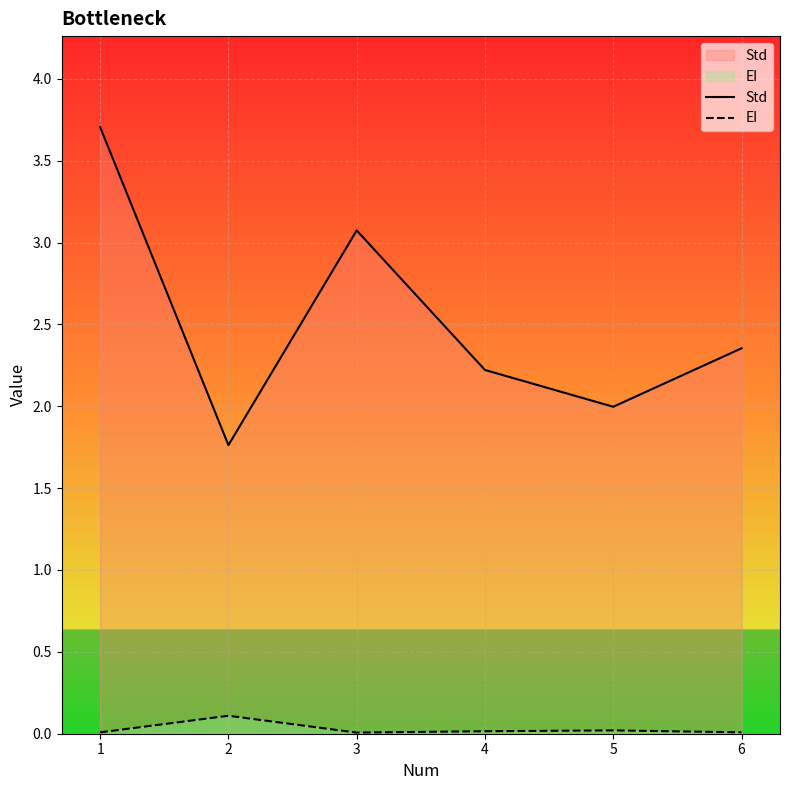

How many series are shown in this chart?

2